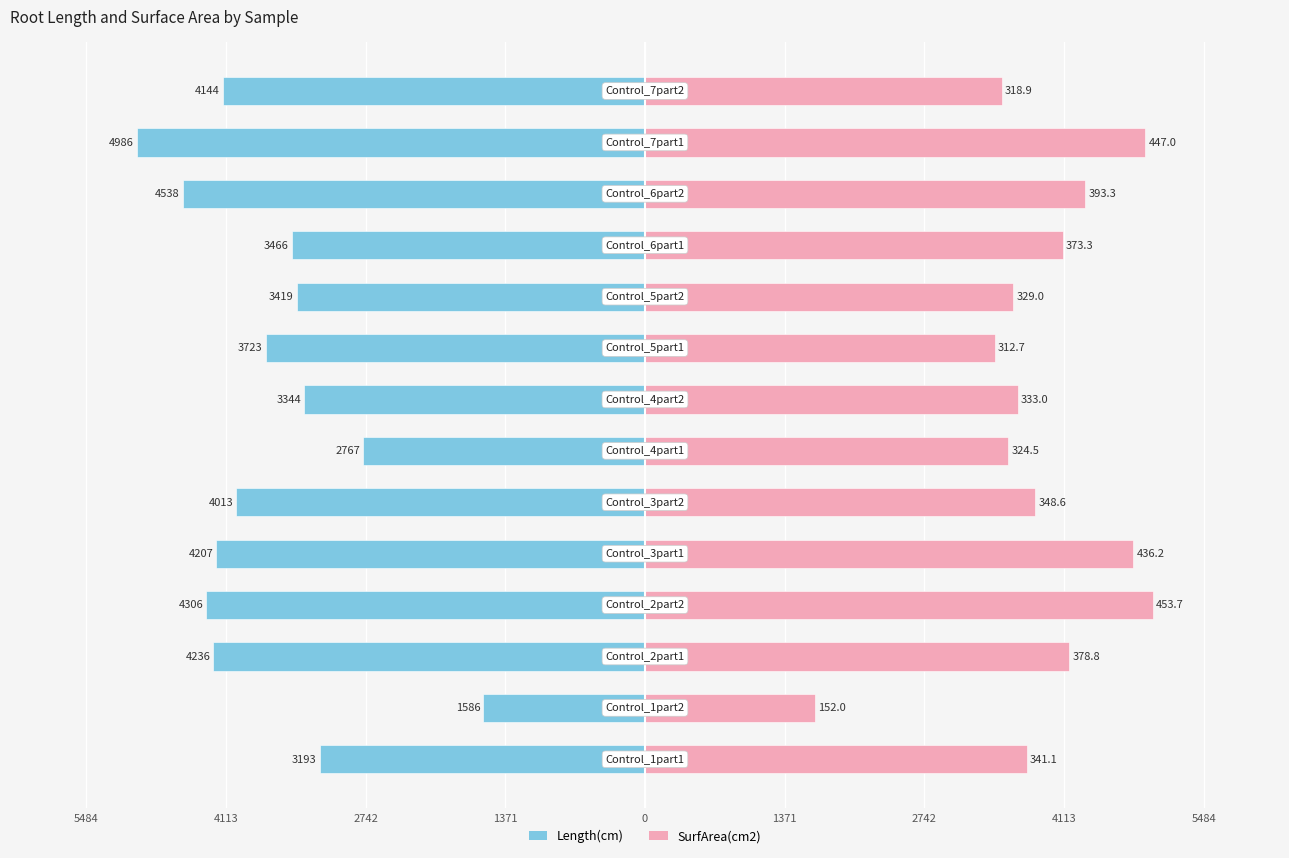

The Length(cm) series shows -4994.3 at 9. True or false?

False